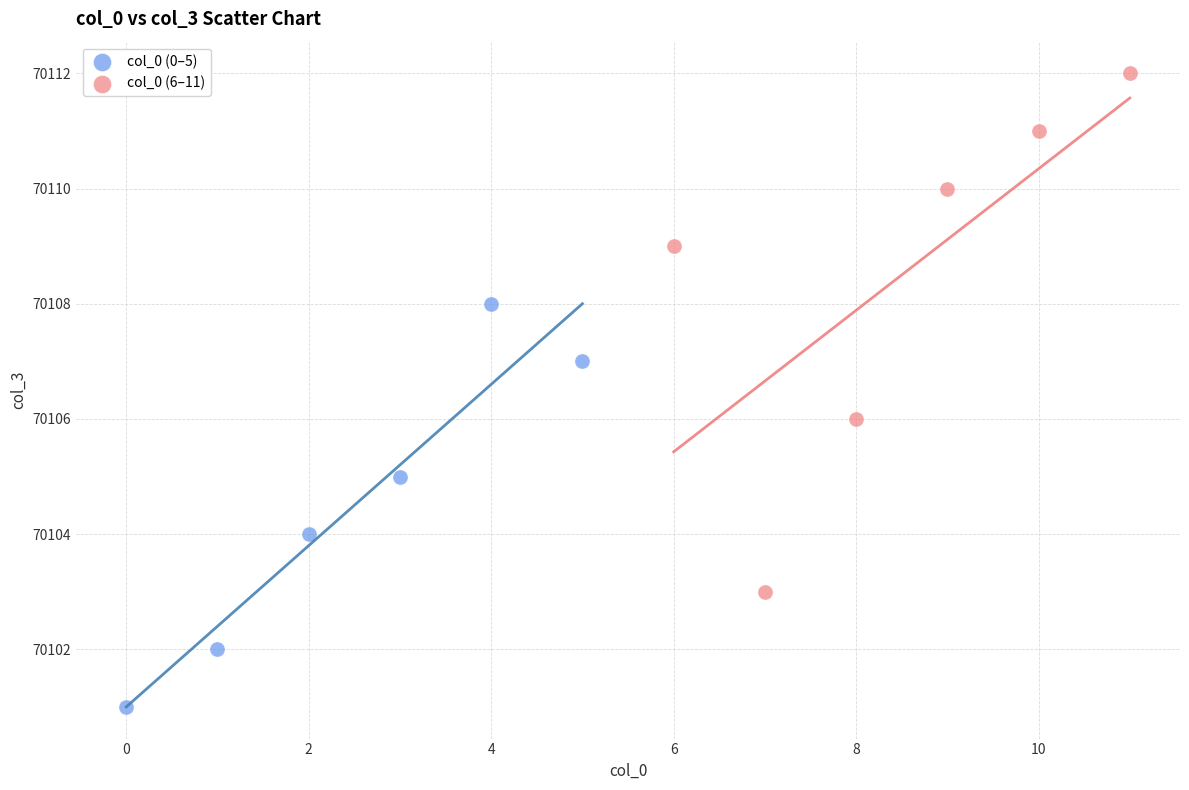

Which series has the widest spread of Y values?

col_0 (6–11)